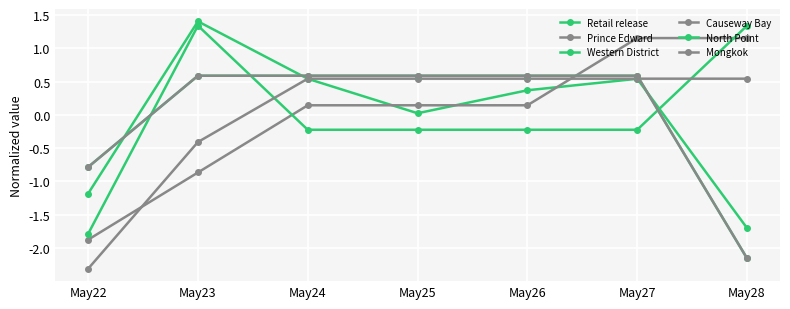

Reading left to right, transcribe all the data shown in this chart.

Retail release: May22=-1.2	May23=1.4	May24=0.5	May25=0.0	May26=0.4	May27=0.5	May28=-1.7
Prince Edward: May22=-1.9	May23=-0.9	May24=0.1	May25=0.1	May26=0.1	May27=1.2	May28=1.2
Western District: May22=-1.8	May23=1.3	May24=-0.2	May25=-0.2	May26=-0.2	May27=-0.2	May28=1.3
Causeway Bay: May22=-2.3	May23=-0.4	May24=0.5	May25=0.5	May26=0.5	May27=0.5	May28=0.5
North Point: May22=-0.8	May23=0.6	May24=0.6	May25=0.6	May26=0.6	May27=0.6	May28=-2.2
Mongkok: May22=-0.8	May23=0.6	May24=0.6	May25=0.6	May26=0.6	May27=0.6	May28=-2.2